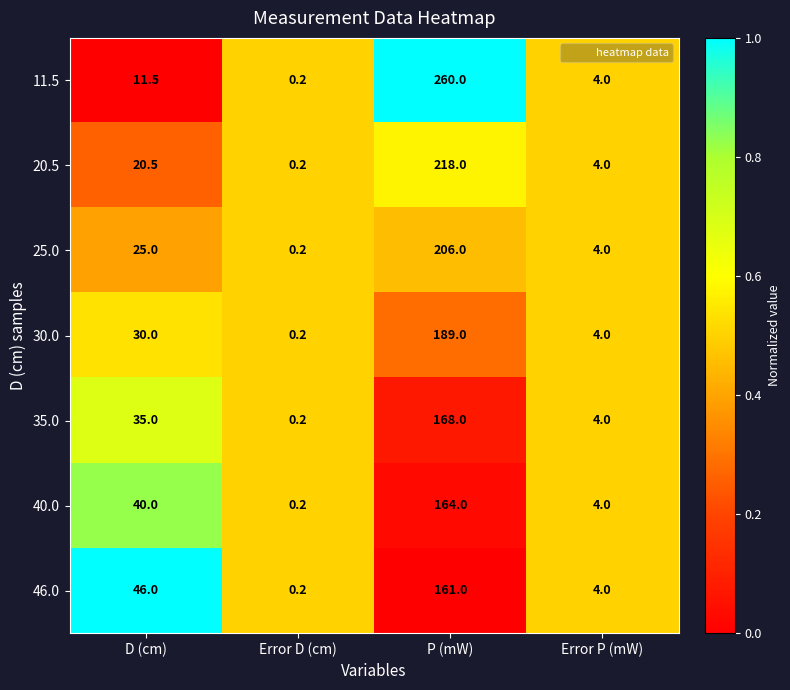

What is the difference between the highest and lowest values at D (cm)?

34.5